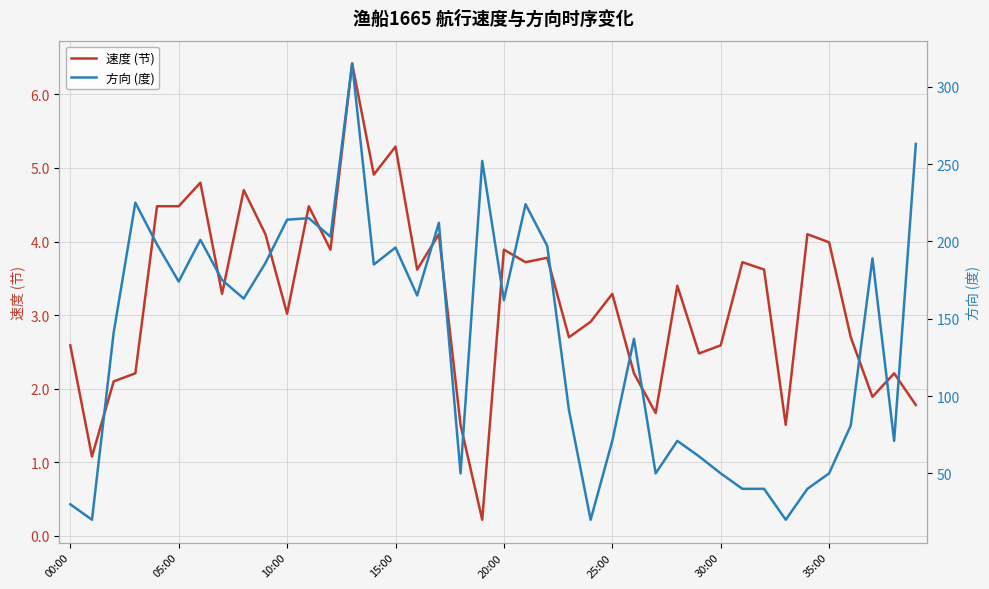

Count the number of categories in the chart.

40